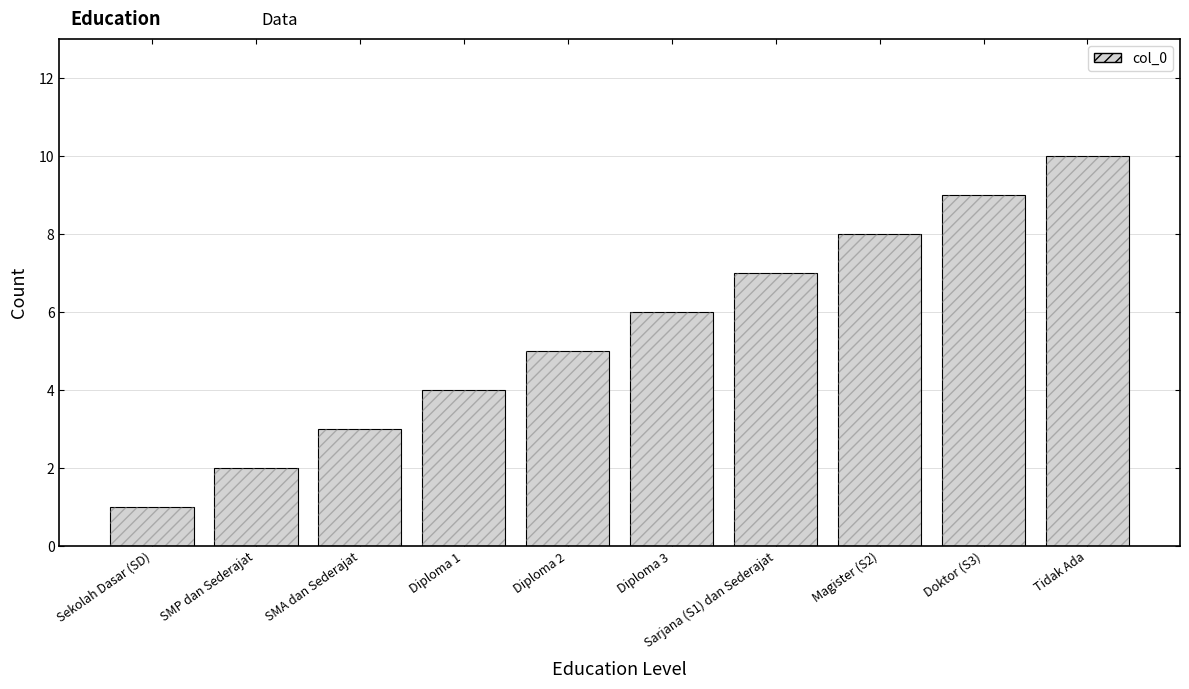

At which category does the chart reach its minimum across all series?

Sekolah Dasar (SD)